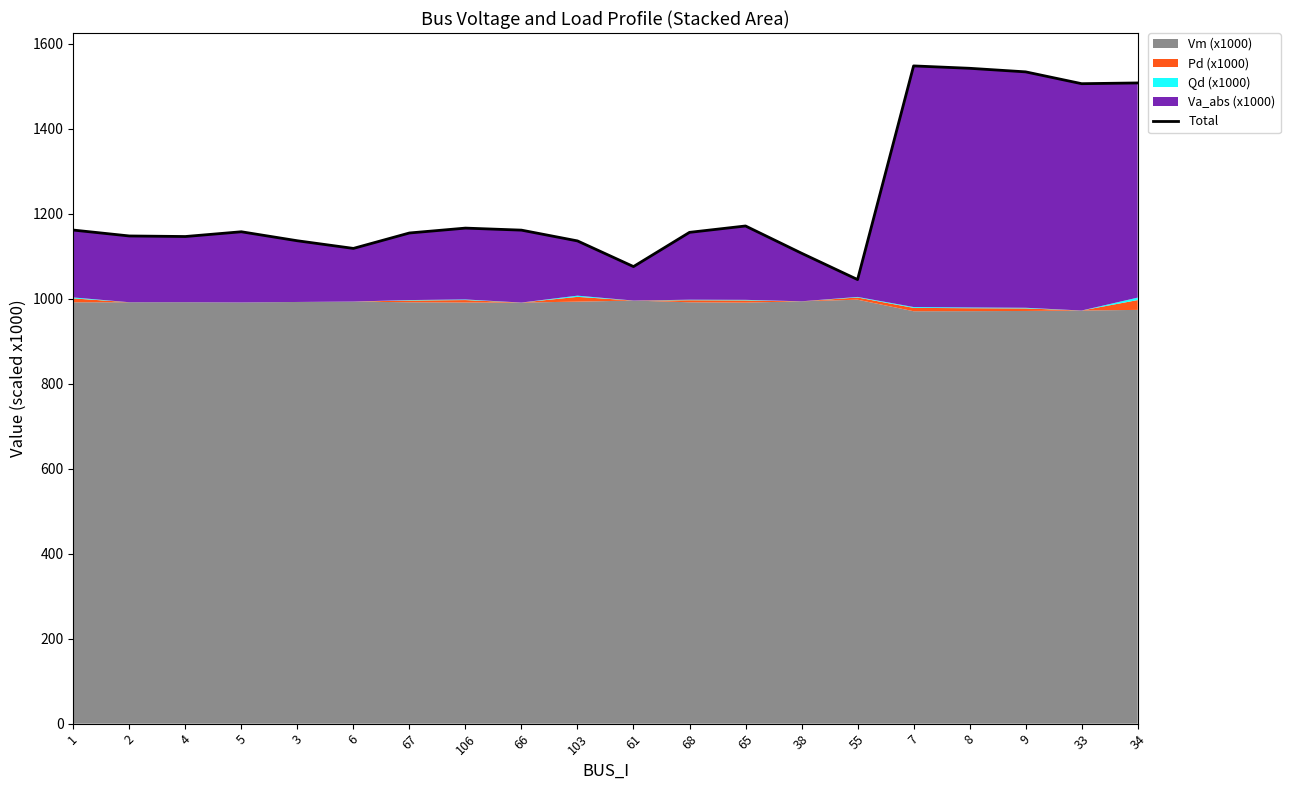

Is it true that the value at 55 is 229.8?

False